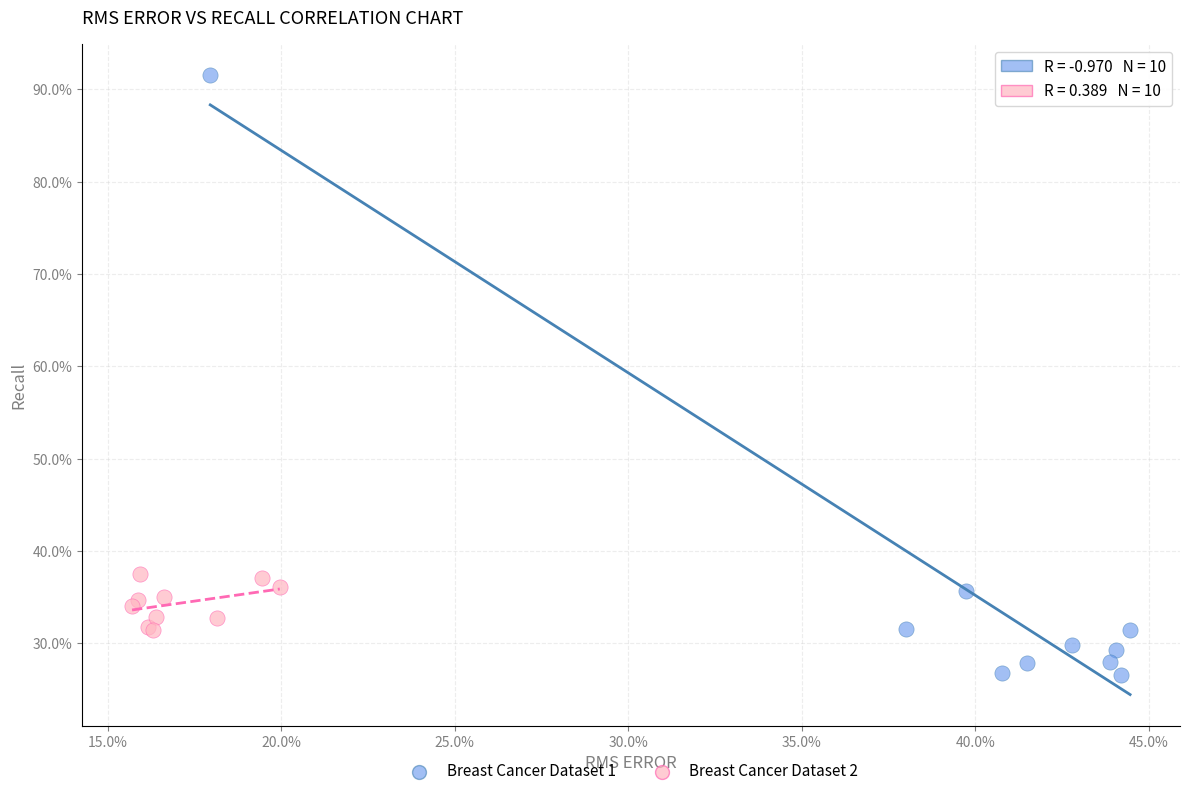

Which series reaches the minimum Y coordinate?

Breast Cancer Dataset 1